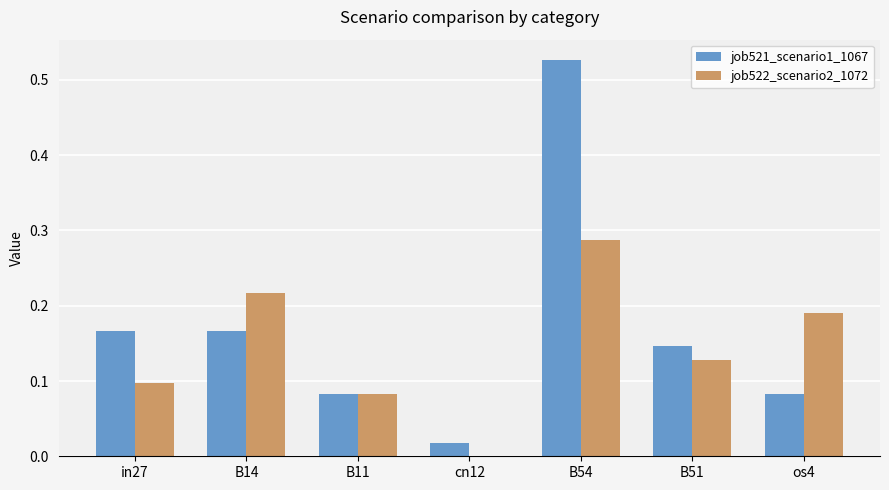

Is the value of job522_scenario2_1072 at in27 greater than the value of job521_scenario1_1067 at B11?

Yes